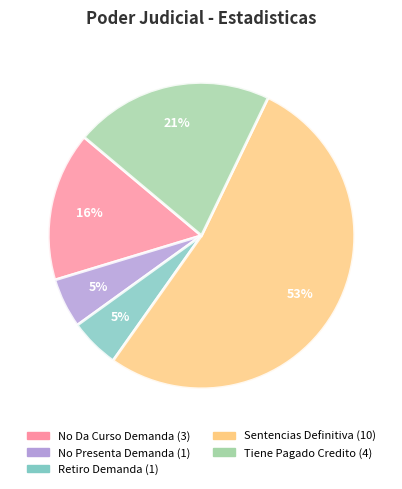

Do Retiro Demanda and No Presenta Demanda together represent more than half of the pie?

No